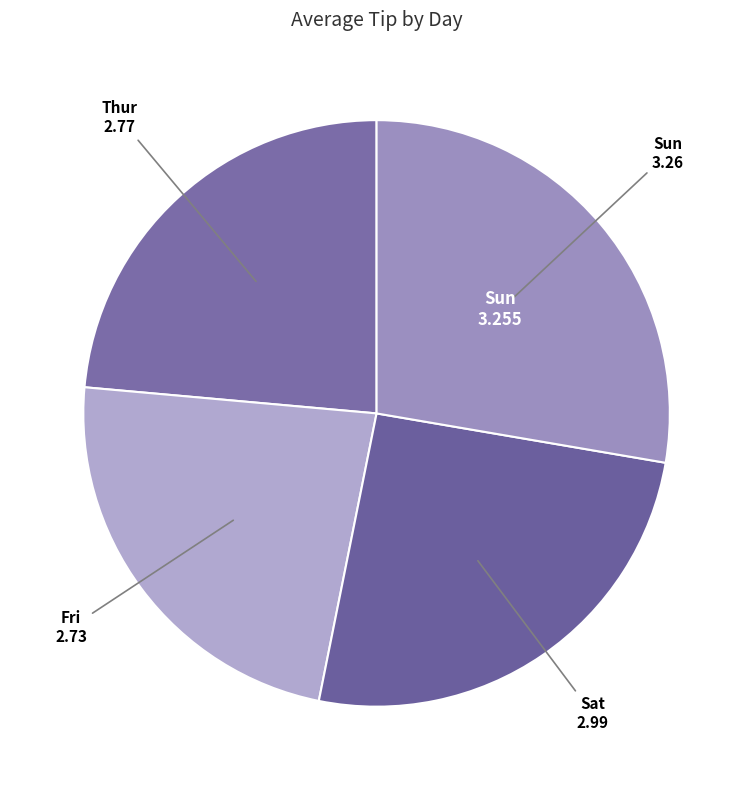

Which slice is the largest?

Sun